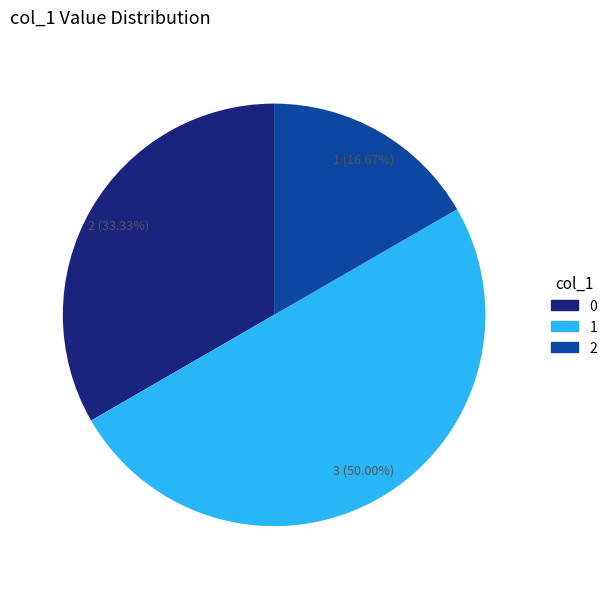

Does 0 represent more than half of the total?

No